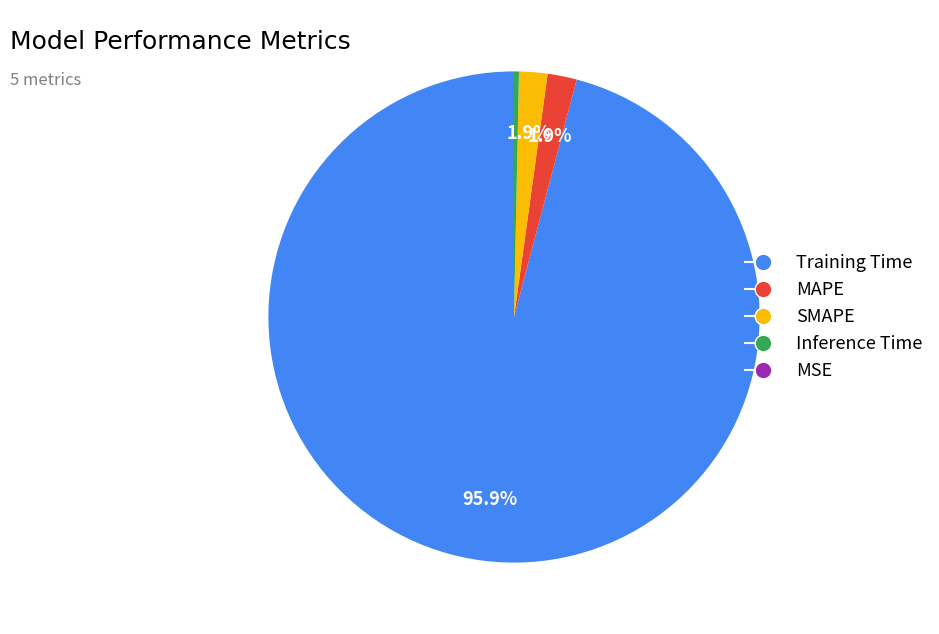

Does any single category account for the majority?

Yes